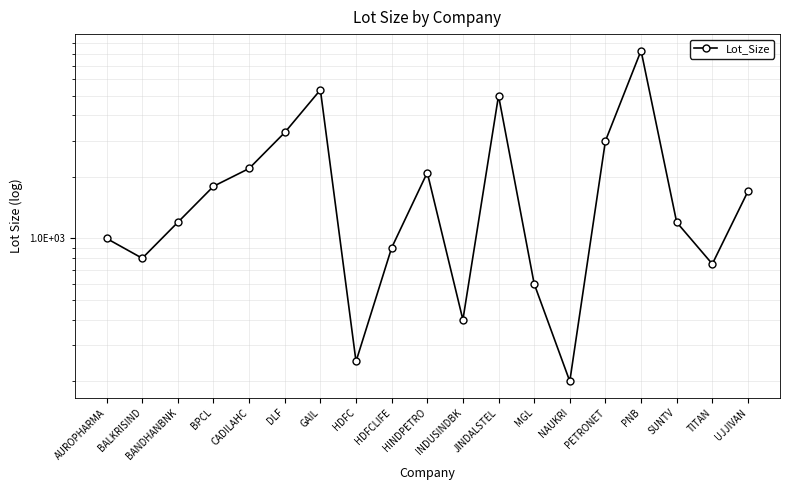

Count the number of data series in this chart.

1